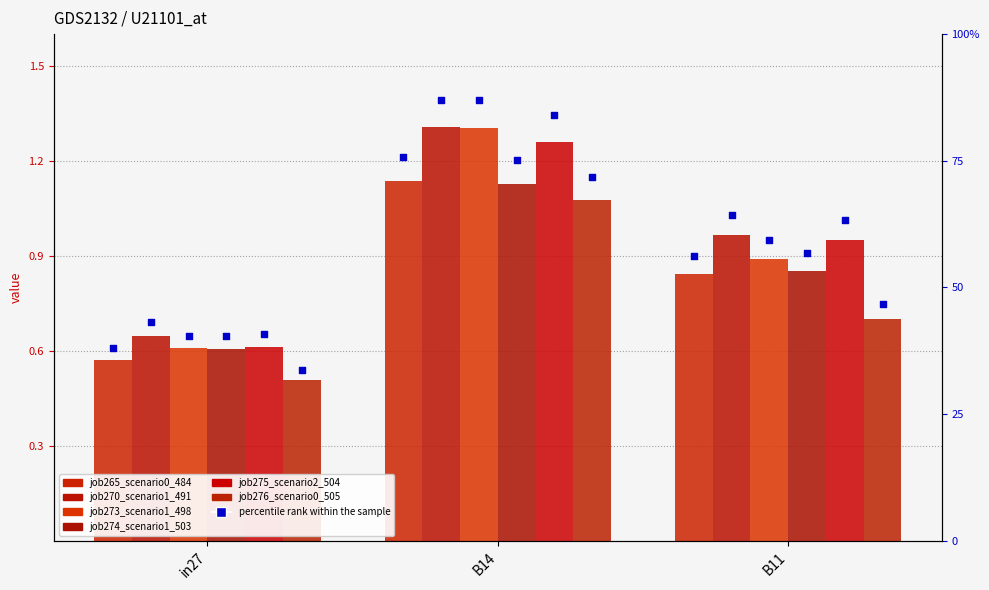

Is the value of job265_scenario0_484 at B11 greater than the value of job276_scenario0_505 at B11?

Yes